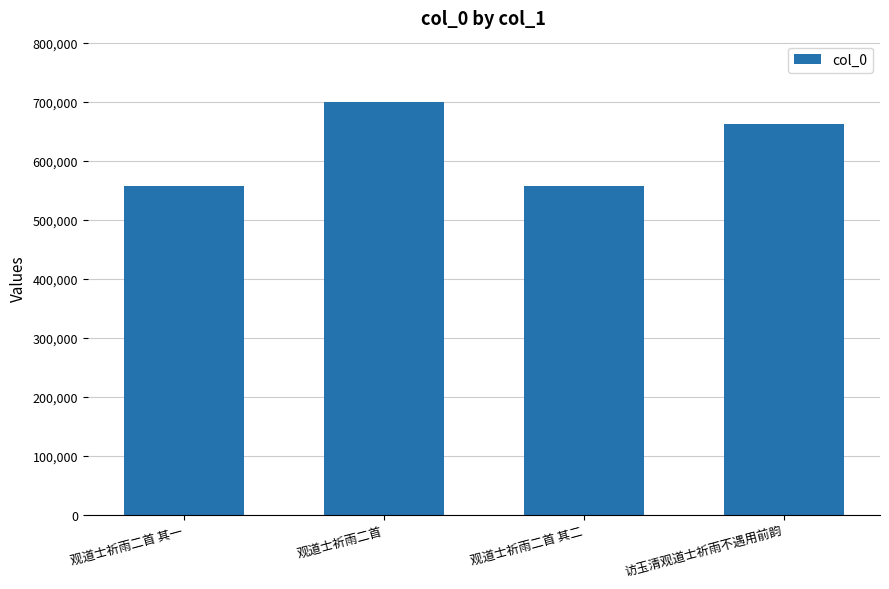

Between 观道士祈雨二首 and 观道士祈雨二首 其二, which is larger?

观道士祈雨二首